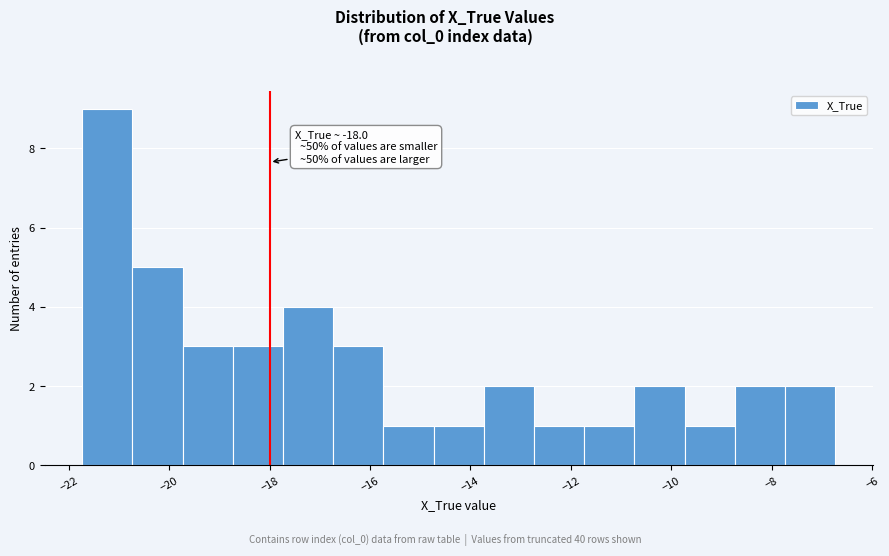

Which range on the x-axis has the tallest bar?

-21.8 to -20.8